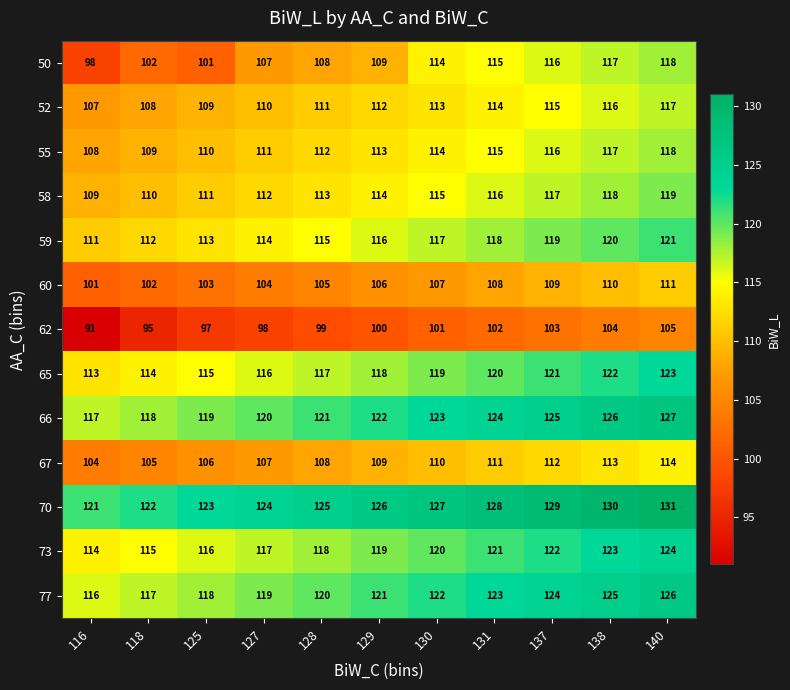

The 66 series shows 82 at 127. True or false?

False